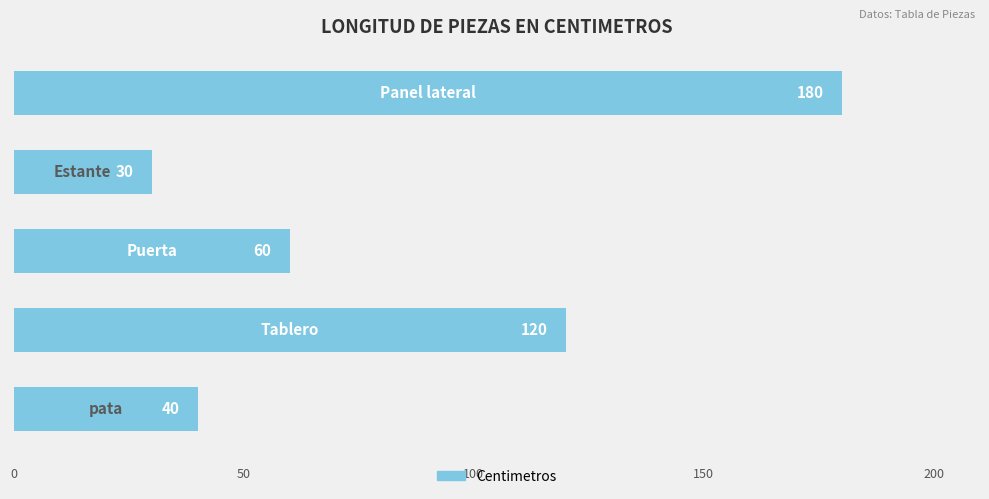

How many data points are less than 60?

2